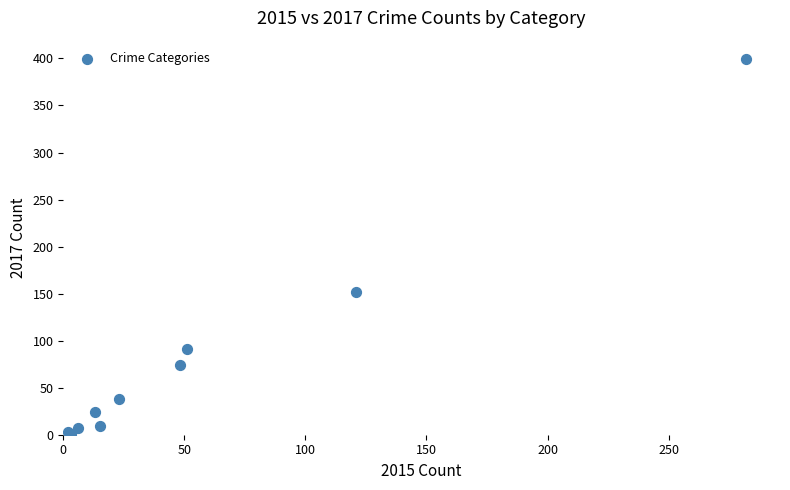

What Y value in the scatter plot is closest to 200?

152